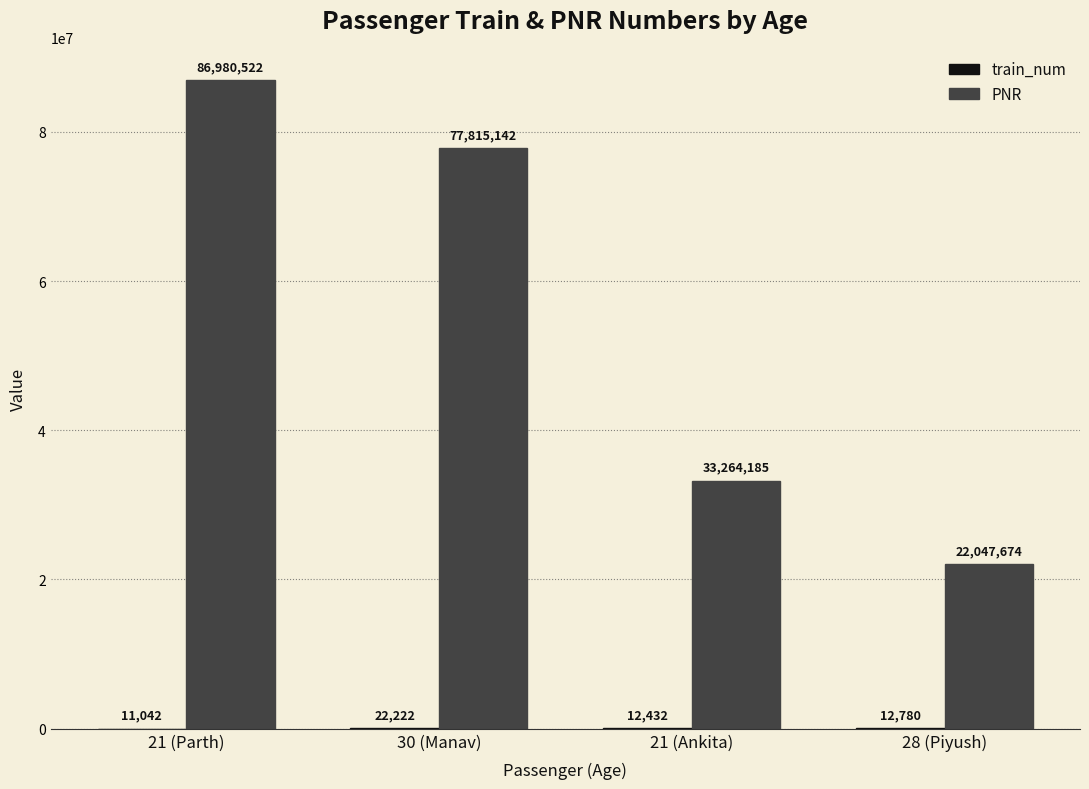

Which series has the largest total across all categories?

PNR